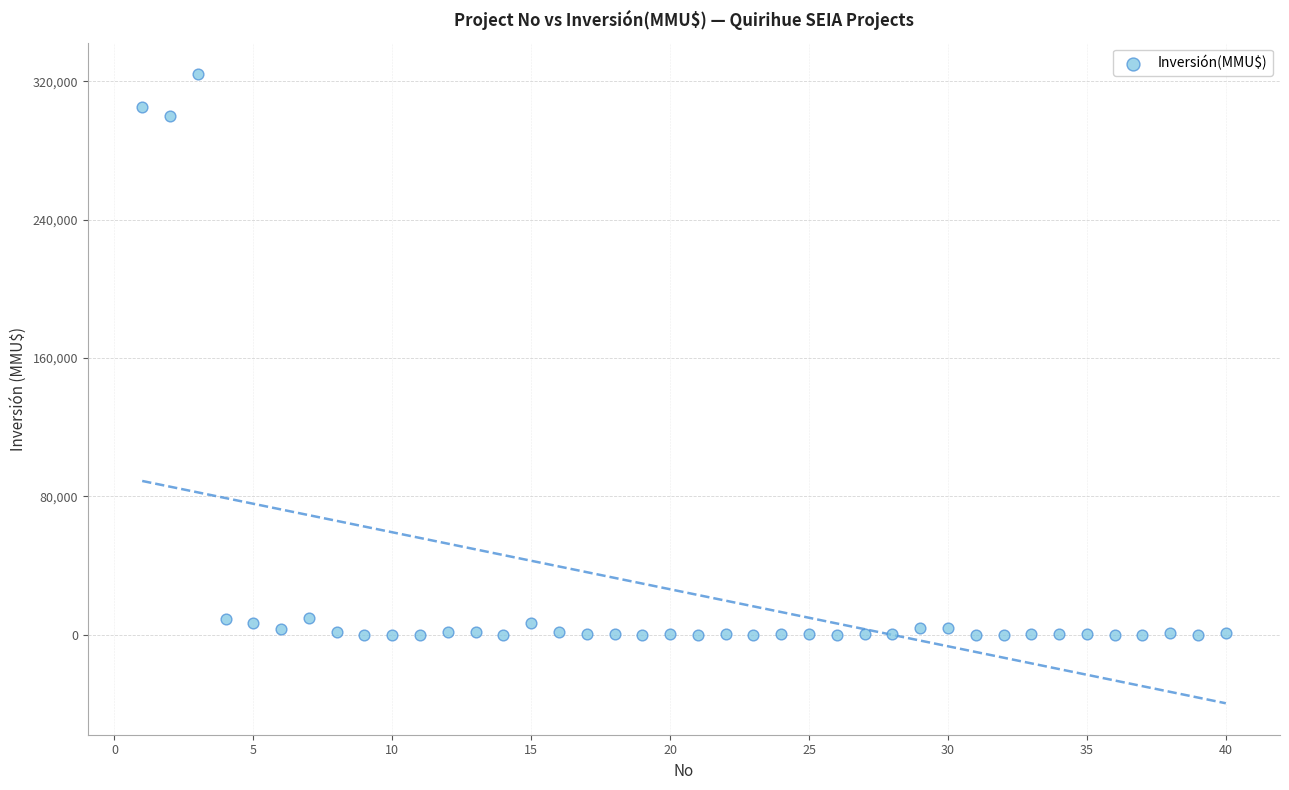

What Y value in the scatter plot is closest to 162010?

300000